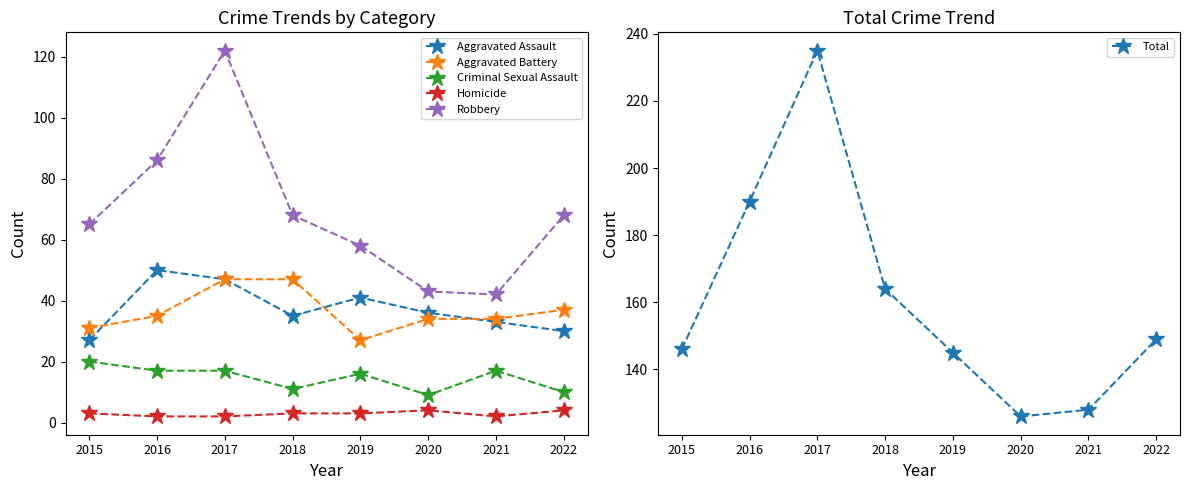

What is the approximate value of Total at 2015?

146